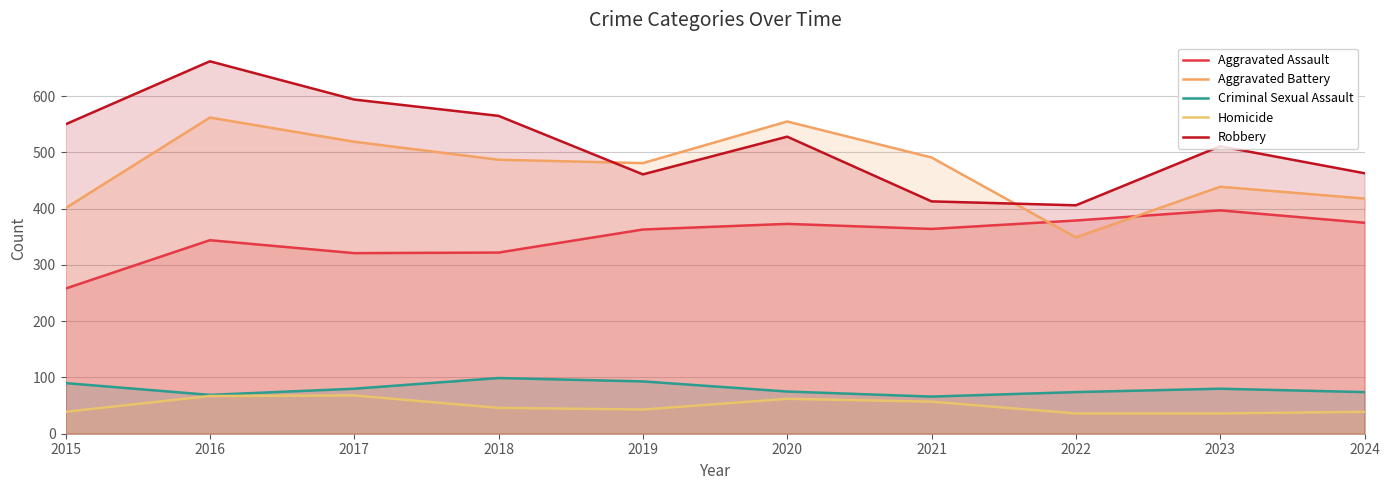

What is the sum of the Aggravated Battery values at 2019 and 2017?

1000